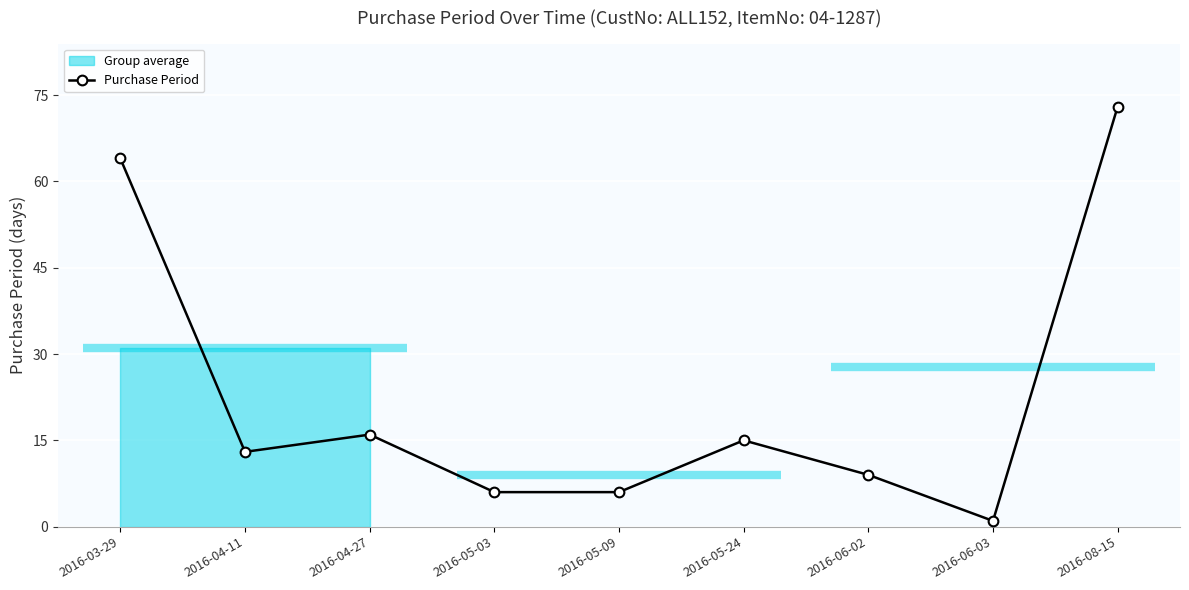

At which label does the data first exceed 13?

2016-03-29